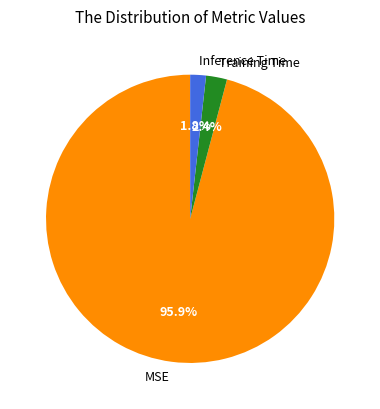

To the nearest percent, what portion does MSE represent?

96%